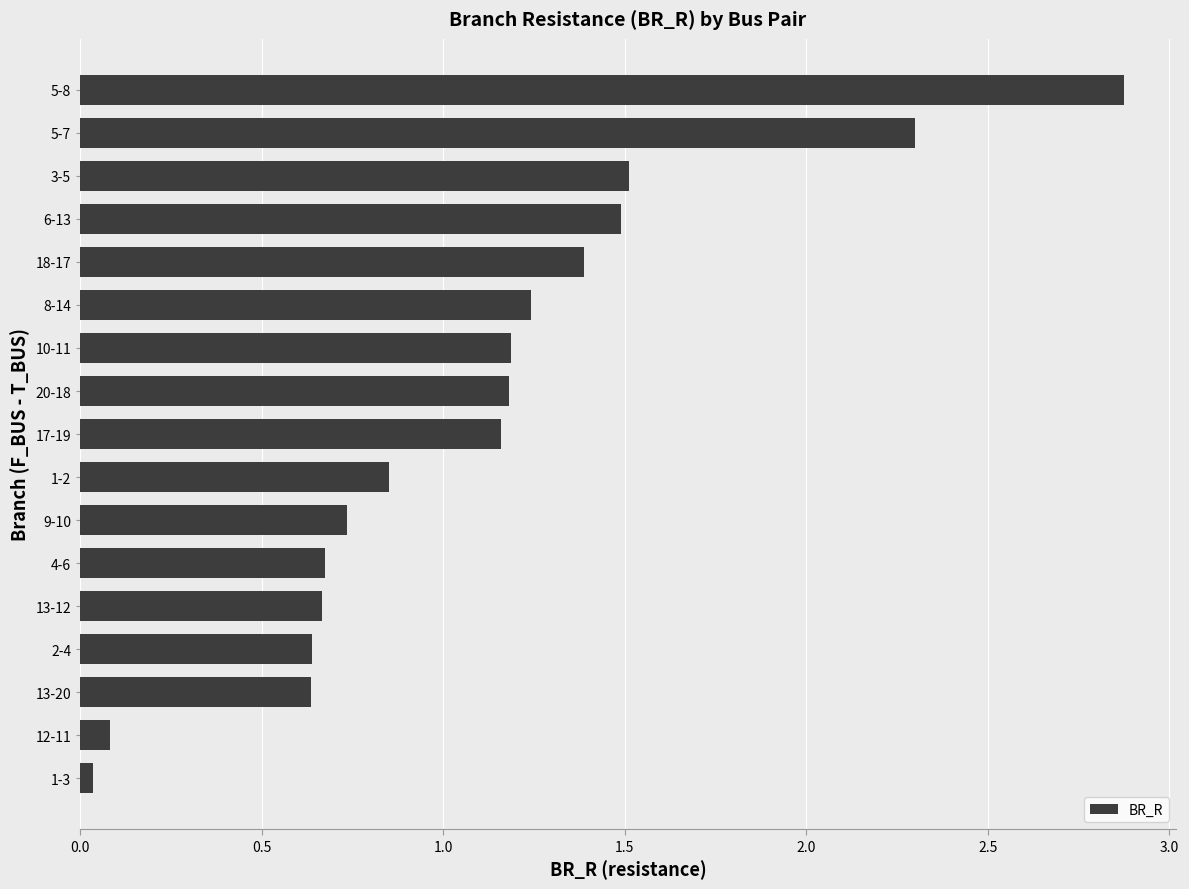

Between 2-4 and 18-17, which is larger?

18-17